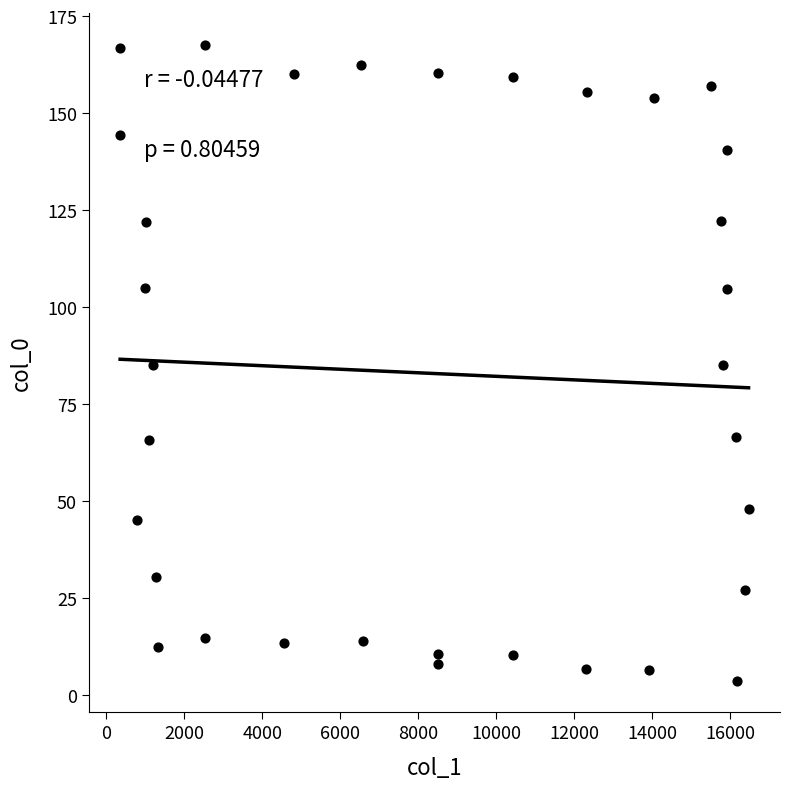

What is the range of X values (max minus min)?

16109.8